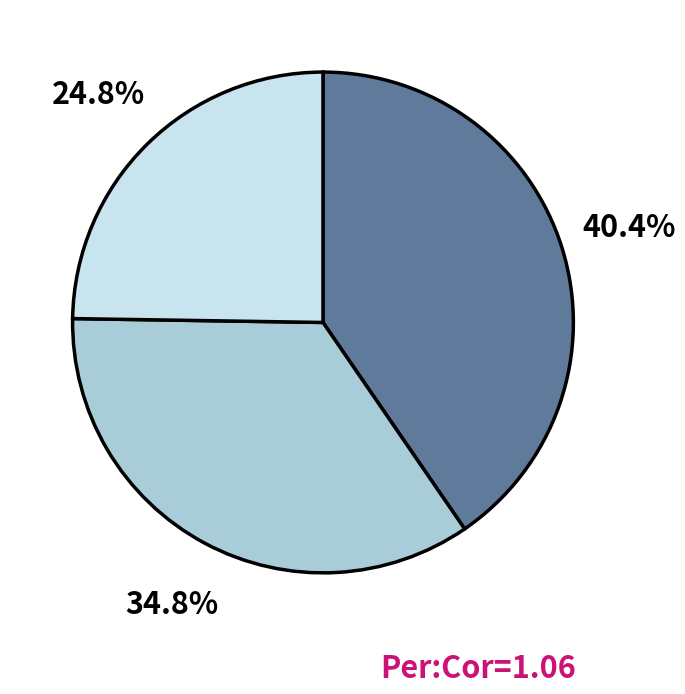

Is there any slice that represents more than half of the pie?

No